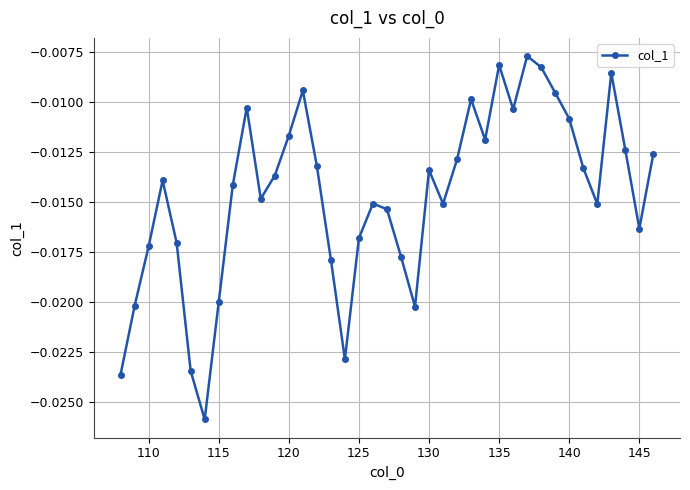

True or false: the data has more than 1 interior local peaks.

True